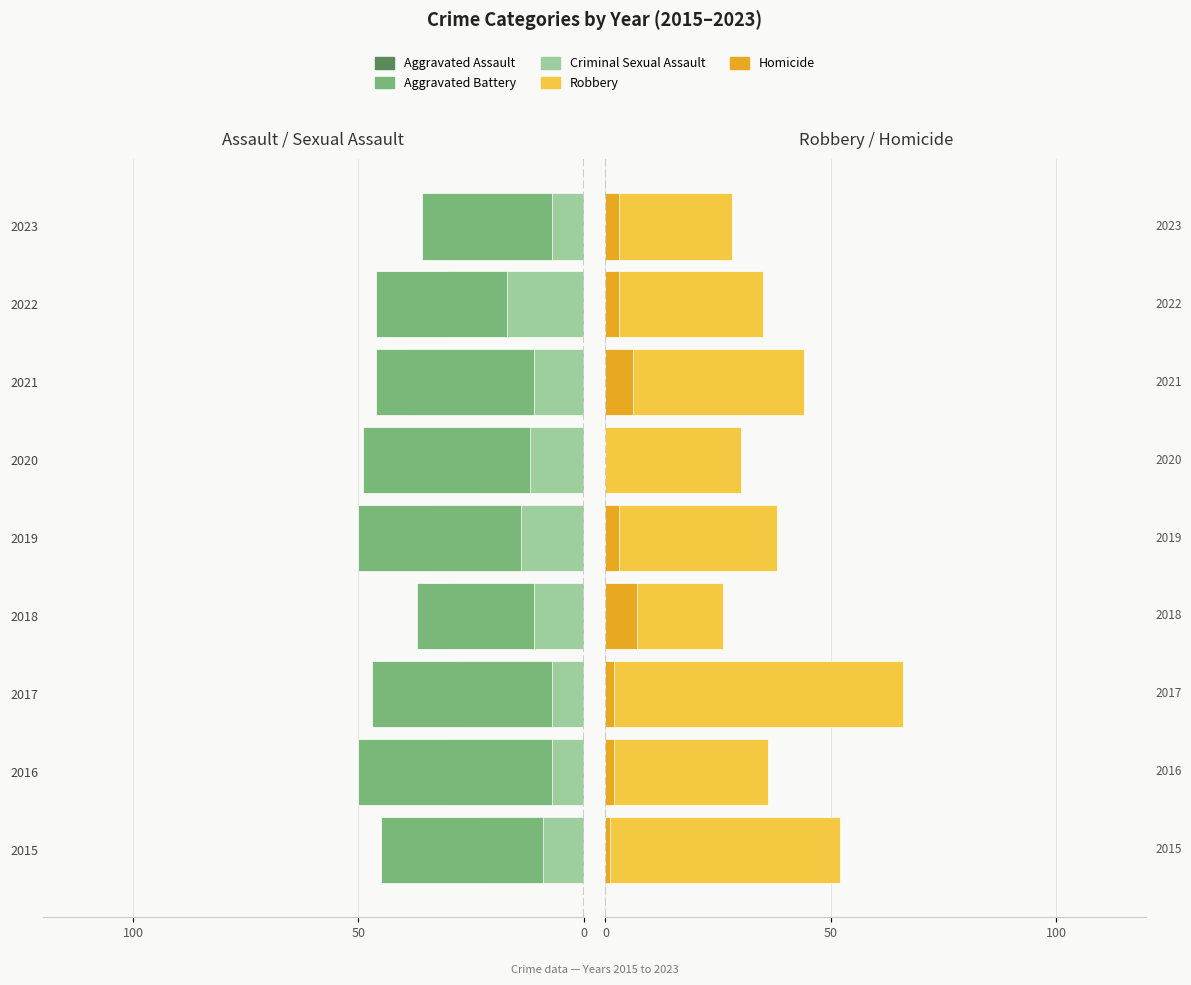

How many bars are there in each group?

5